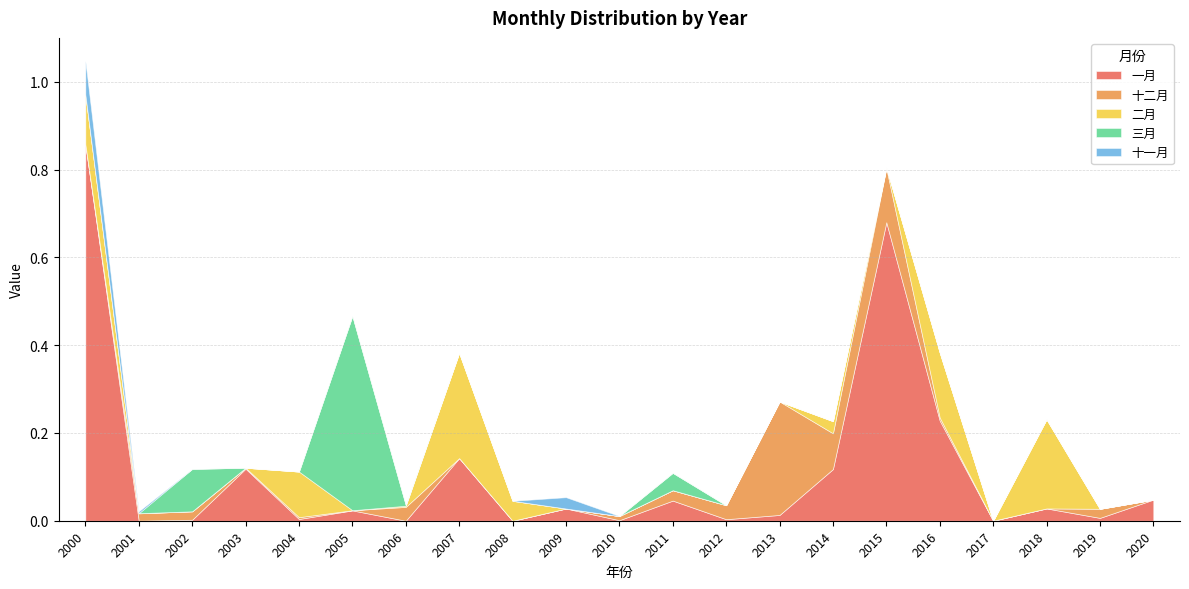

Reading left to right, list all the values displayed in this chart.

一月: 0.9	0.0	0.0	0.1	0.0	0.0	0.0	0.1	0.0	0.0	0.0	0.0	0.0	0.0	0.1	0.7	0.2	0.0	0.0	0.0	0.0
十二月: 0.0	0.0	0.0	0.0	0.0	0.0	0.0	0.0	0.0	0.0	0.0	0.0	0.0	0.3	0.1	0.1	0.0	0.0	0.0	0.0	0.0
二月: 0.1	0.0	0.0	0.0	0.1	0.0	0.0	0.2	0.0	0.0	0.0	0.0	0.0	0.0	0.0	0.0	0.1	0.0	0.2	0.0	0.0
三月: 0.0	0.0	0.1	0.0	0.0	0.4	0.0	0.0	0.0	0.0	0.0	0.0	0.0	0.0	0.0	0.0	0.0	0.0	0.0	0.0	0.0
十一月: 0.1	0.0	0.0	0.0	0.0	0.0	0.0	0.0	0.0	0.0	0.0	0.0	0.0	0.0	0.0	0.0	0.0	0.0	0.0	0.0	0.0